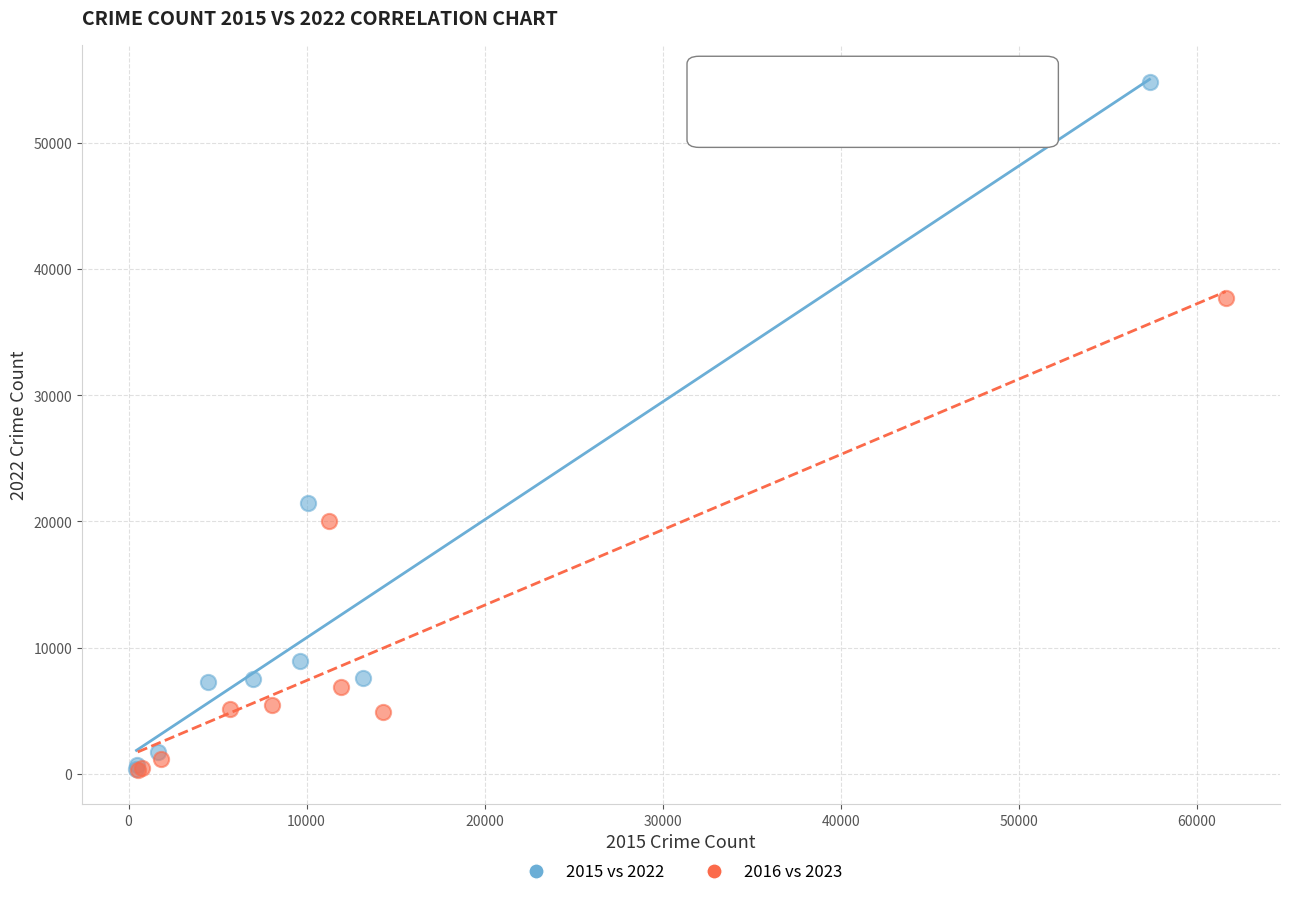

Which series reaches the maximum Y coordinate?

2015 vs 2022